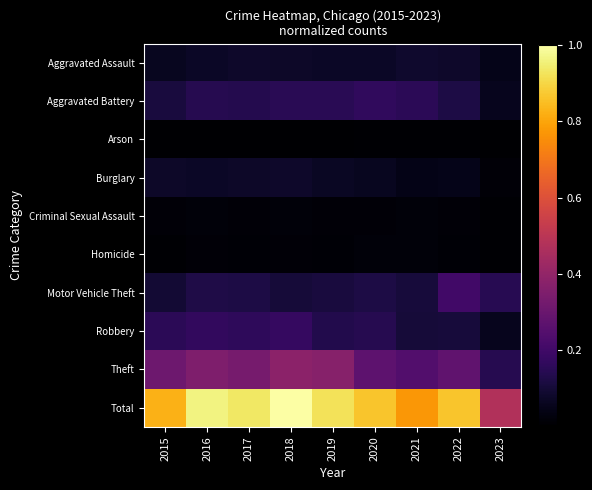

Rank the series by their maximum value, from lowest to highest.

Arson, Criminal Sexual Assault, Homicide, Burglary, Aggravated Assault, Aggravated Battery, Robbery, Motor Vehicle Theft, Theft, Total